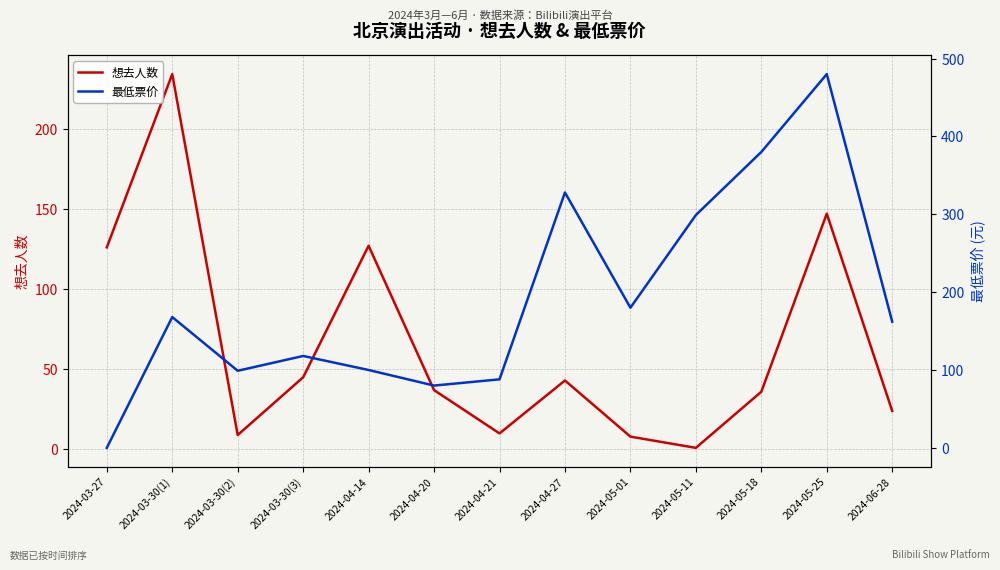

What is the greatest value displayed?

480